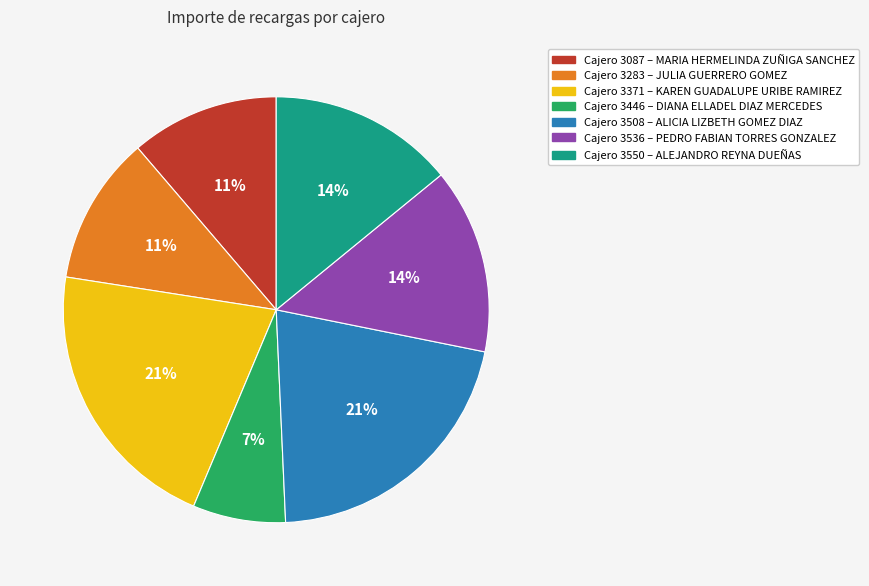

Is there any slice that represents more than half of the pie?

No